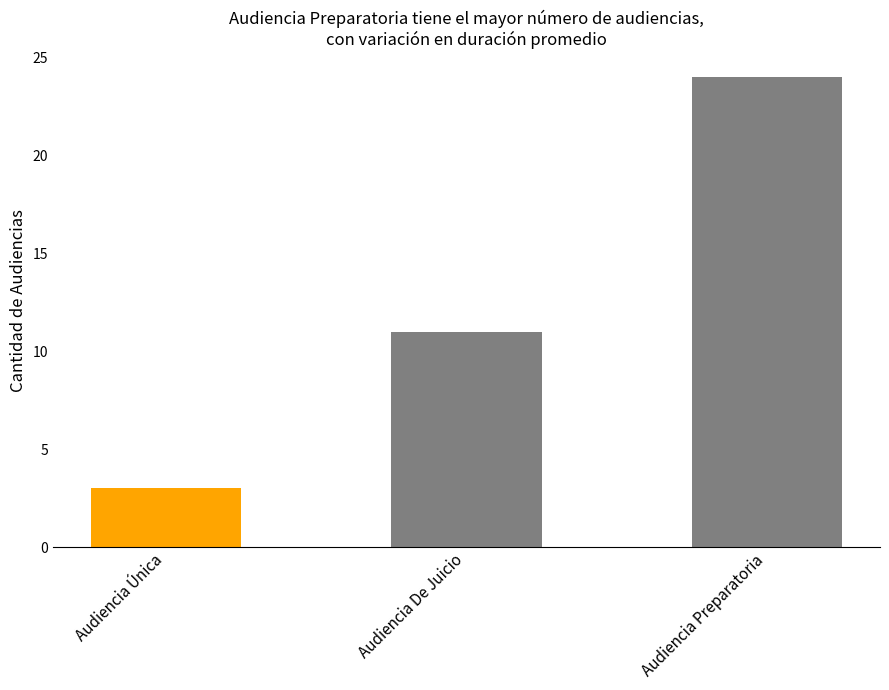

What is the difference between the maximum and minimum values?

21